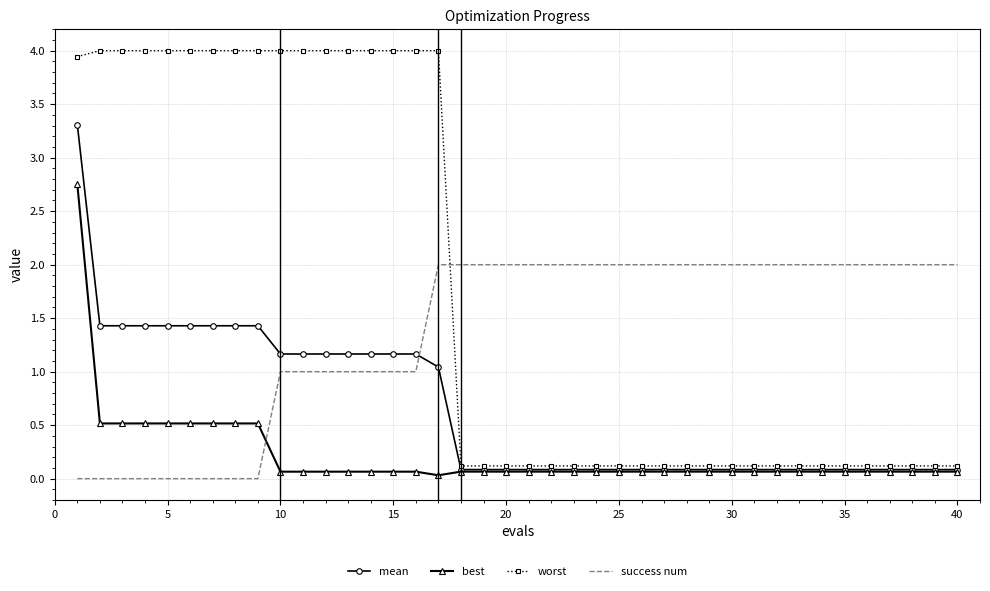

How many intersections are there between success num and worst?

1